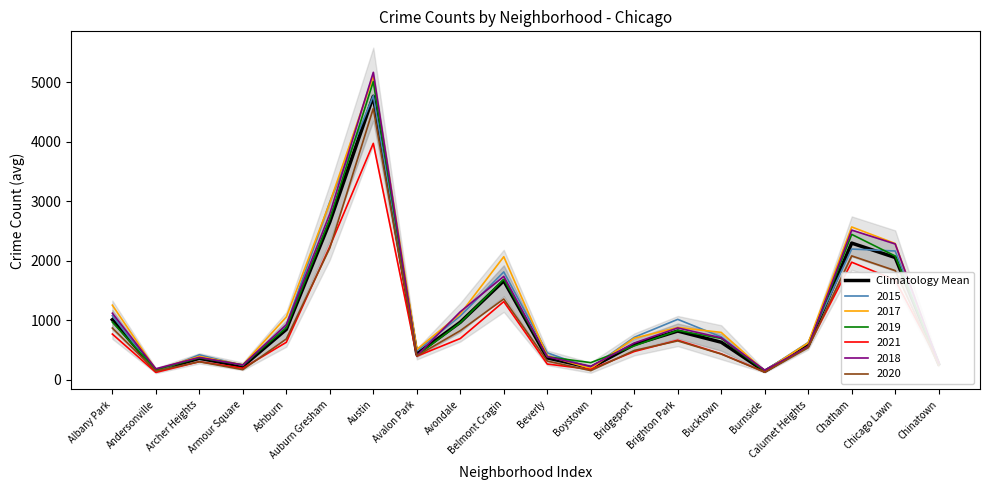

Reading left to right, extract all data points from this chart.

Albany Park=1008.0	Andersonville=153.7	Archer Heights=359.5	Armour Square=224.8	Ashburn=845.8	Auburn Gresham=2649.2	Austin=4760.5	Avalon Park=431.7	Avondale=965.3	Belmont Cragin=1661.3	Beverly=367.3	Boystown=203.2	Bridgeport=593.2	Brighton Park=817.7	Bucktown=629.8	Burnside=142.3	Calumet Heights=576.2	Chatham=2294.8	Chicago Lawn=2052.8	Chinatown=264.5